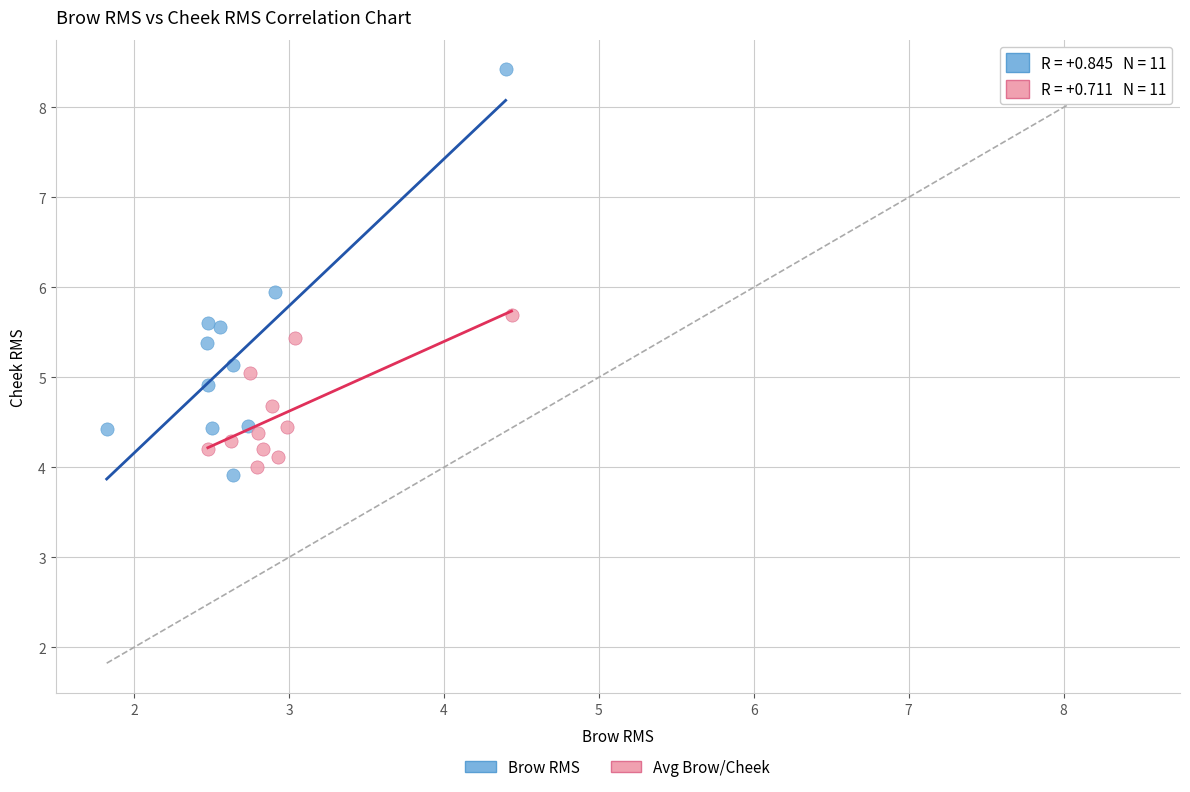

Which series contains the highest Y value?

Brow RMS